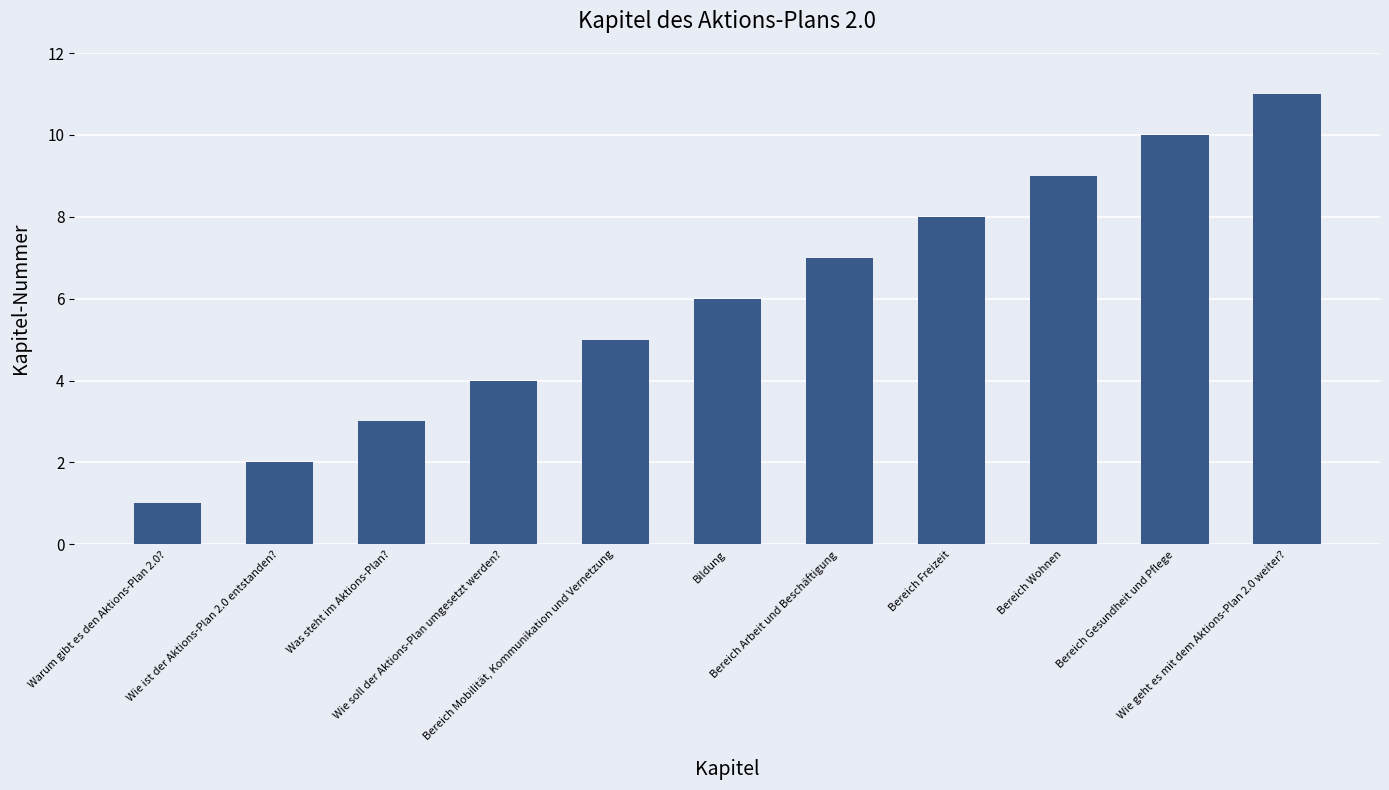

Reading right to left, list all the values displayed in this chart.

Wie geht es mit dem Aktions-Plan 2.0 weiter?=11	Bereich Gesundheit und Pflege=10	Bereich Wohnen=9	Bereich Freizeit=8	Bereich Arbeit und Beschäftigung=7	Bildung=6	Bereich Mobilität, Kommunikation und Vernetzung=5	Wie soll der Aktions-Plan umgesetzt werden?=4	Was steht im Aktions-Plan?=3	Wie ist der Aktions-Plan 2.0 entstanden?=2	Warum gibt es den Aktions-Plan 2.0?=1